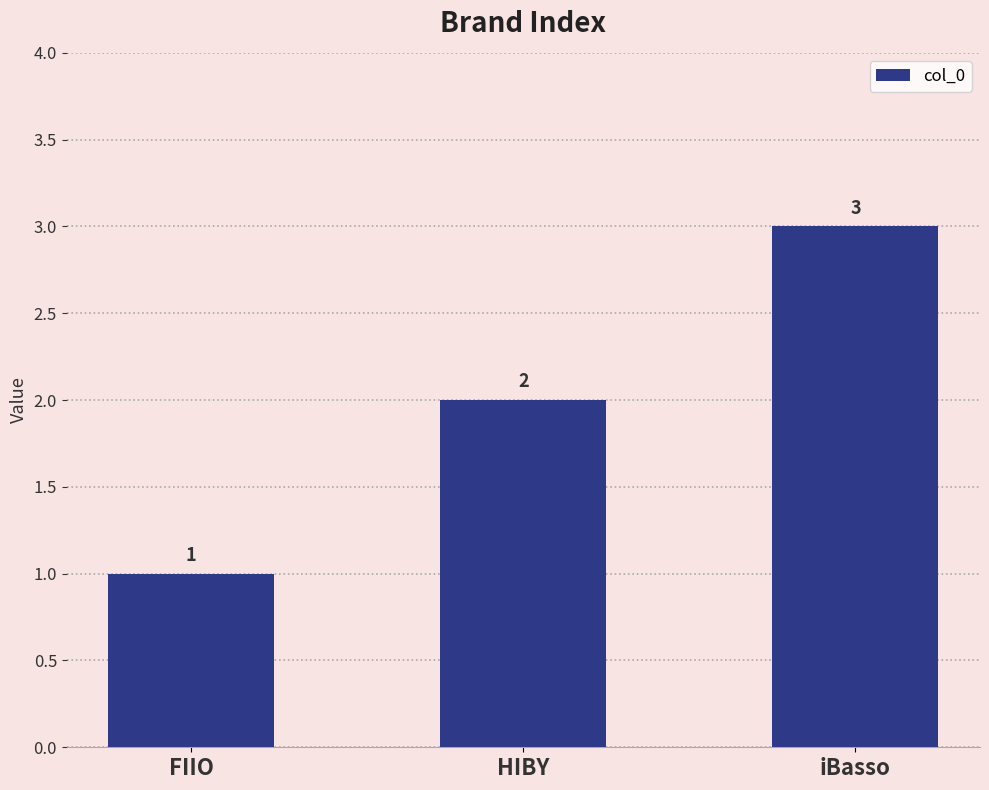

Reading left to right, transcribe all the data shown in this chart.

FIIO=1	HIBY=2	iBasso=3